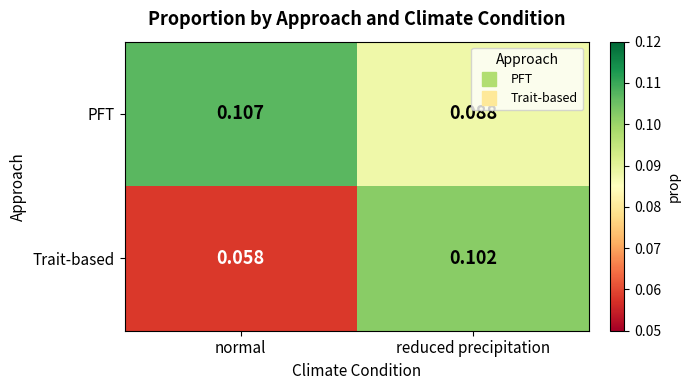

Which series has the widest spread of values?

Trait-based